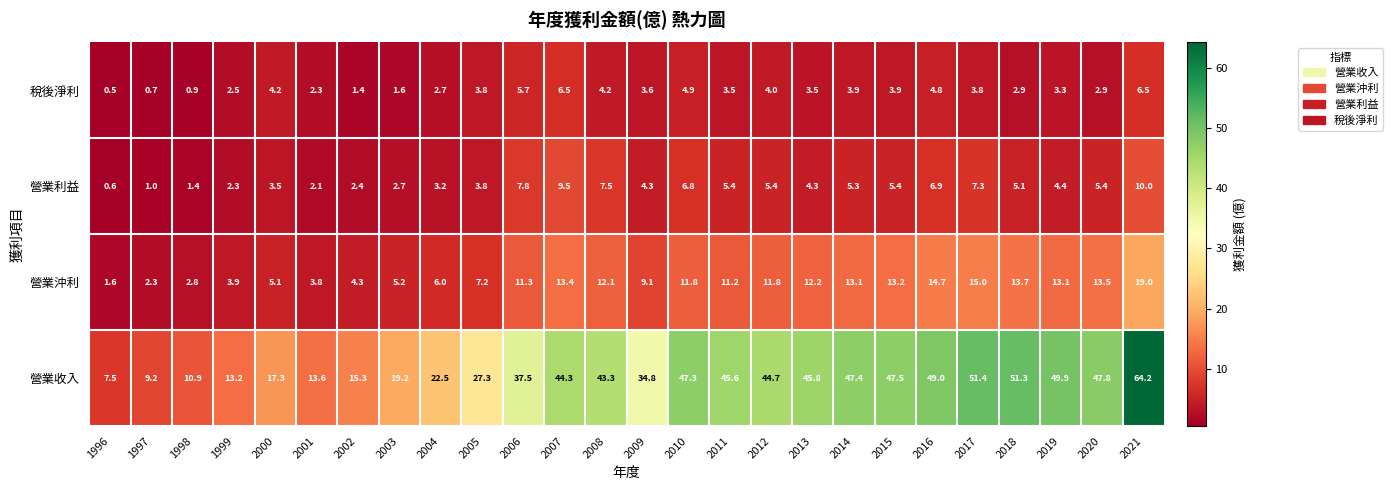

List the series in order of their peak value, lowest first.

稅後淨利, 營業利益, 營業沖利, 營業收入